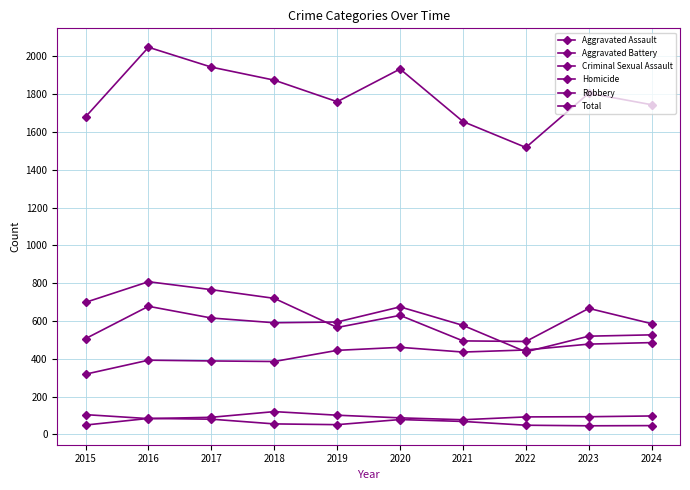

True or false: Aggravated Assault and Criminal Sexual Assault intersect in this chart.

False